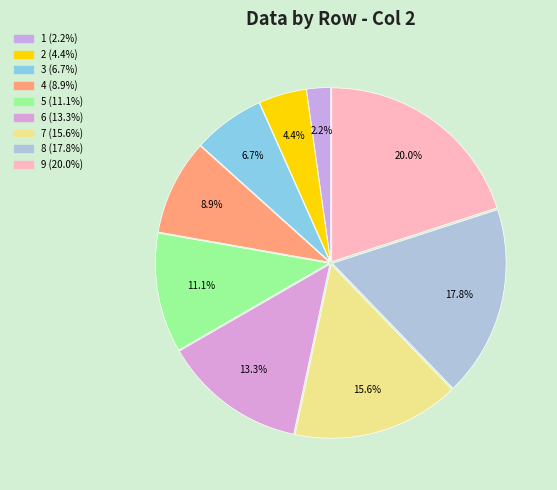

Combined, do 1 and 8 account for over 50%?

No